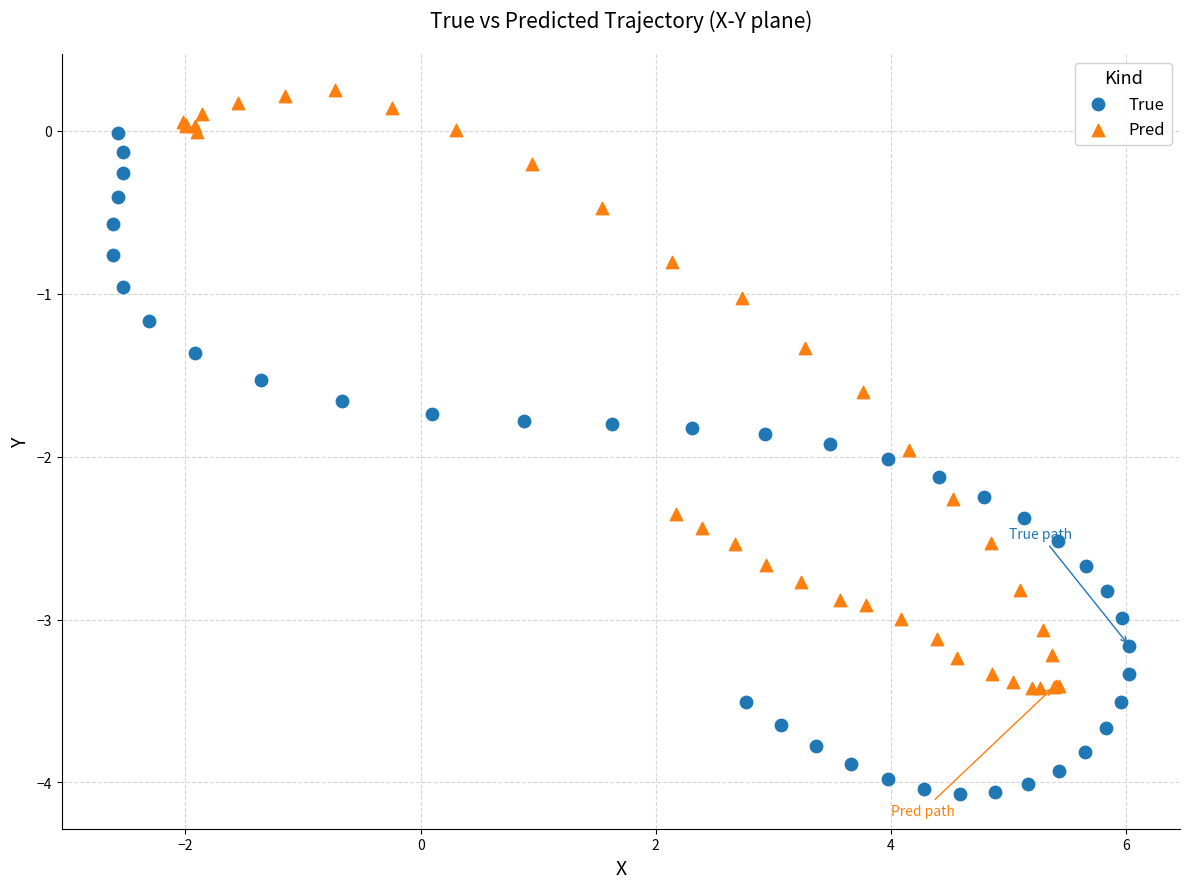

Which series has the widest spread of Y values?

True